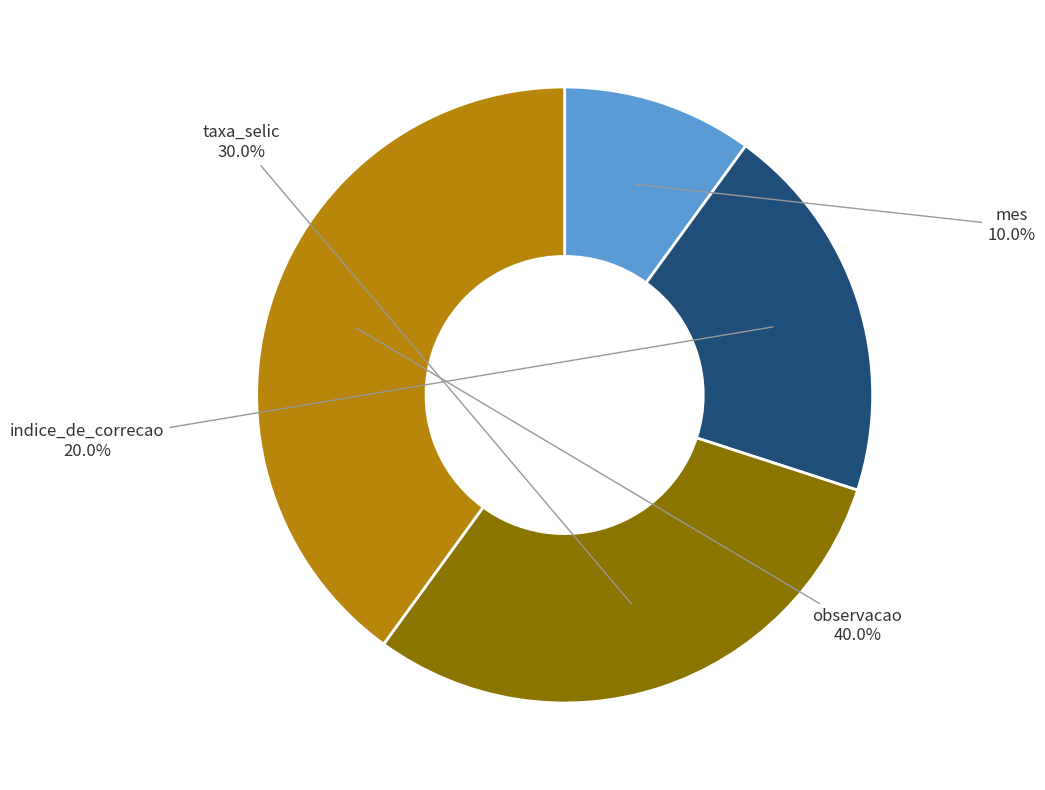

Is there any slice that represents more than half of the pie?

No